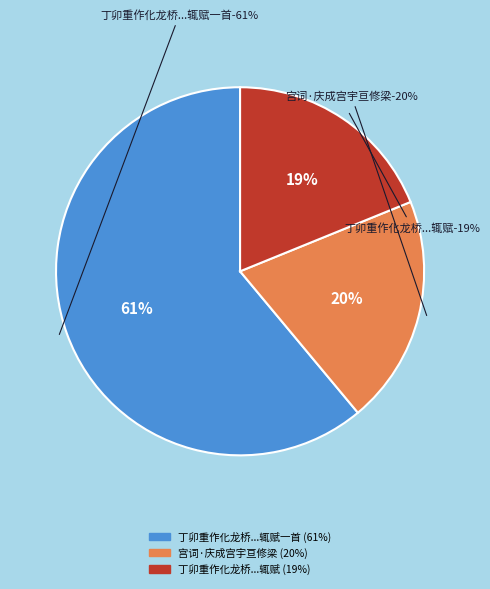

To the nearest percent, what portion does 丁卯重作化龙桥嘉平甲子脩梁方举两虹忽现里人皆以为瑞辄赋 represent?

19%